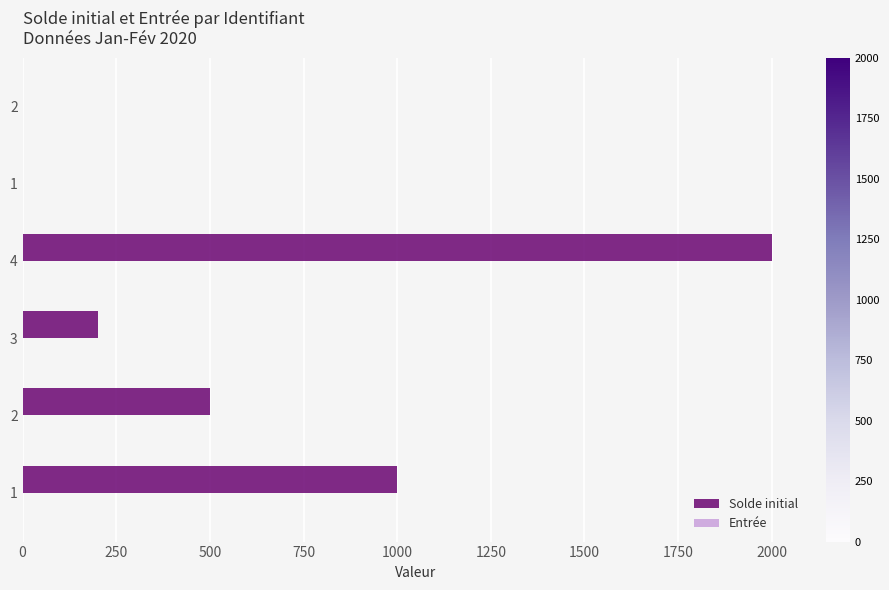

Rank the series by their maximum value, from lowest to highest.

Entrée, Solde initial